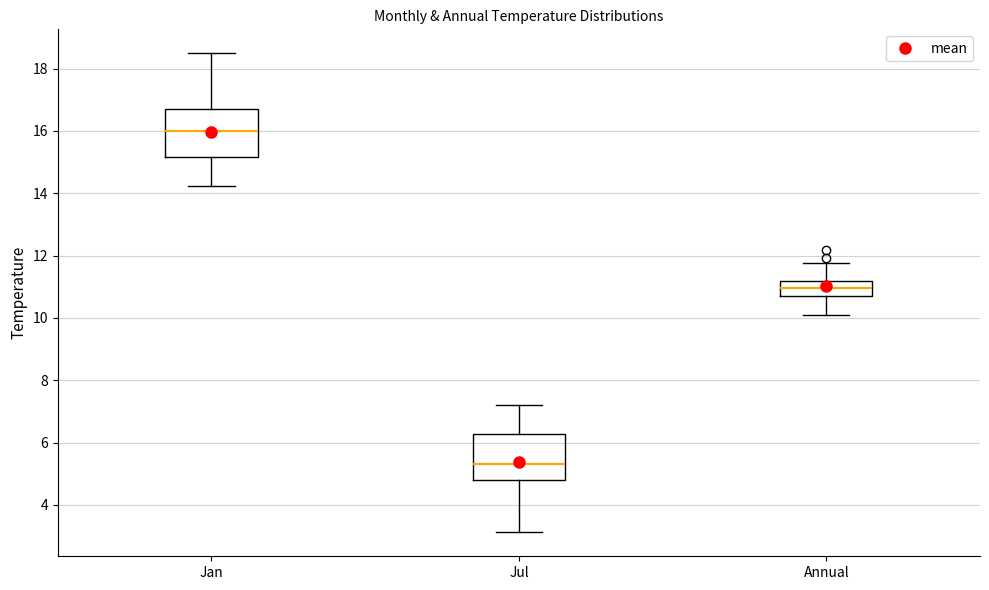

Reading left to right, read every box against the y-axis: the position of its median line, the range the box covers, and the ends of its whiskers. The values are not printed on the chart, so give them approximately, as read against the axis.

Jan: median 16.0, box 15.2 to 16.6, whiskers 14.2 to 18.4
Jul: median 5.4, box 4.8 to 6.2, whiskers 3.2 to 7.2
Annual: median 11.0, box 10.6 to 11.2, whiskers 10.0 to 11.8